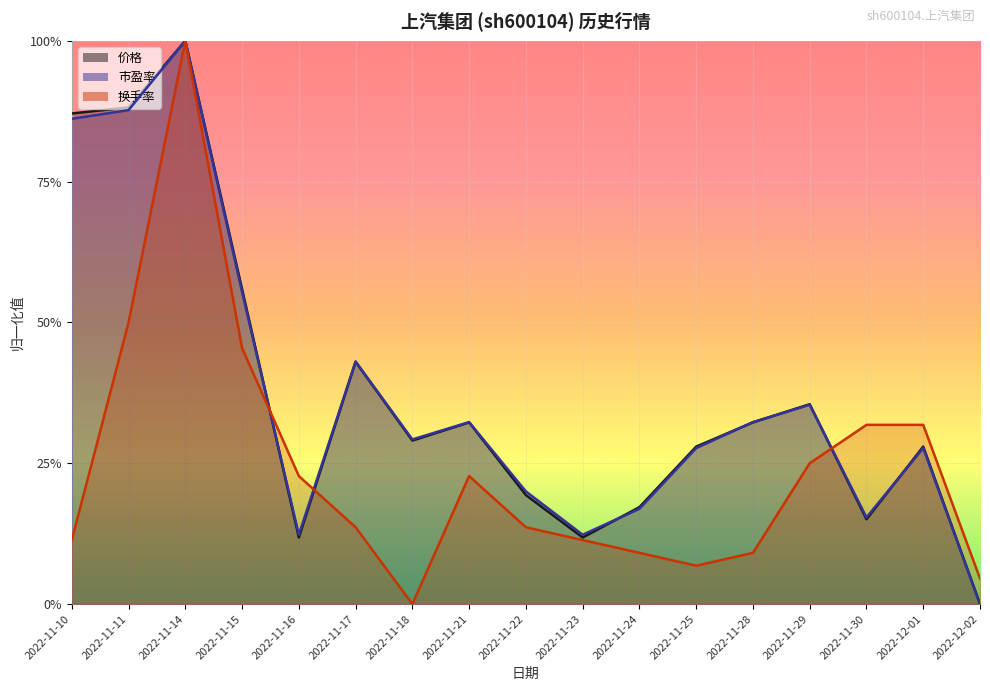

Is the value of 价格 at 2022-11-14 greater than the value of 换手率 at 2022-12-01?

Yes